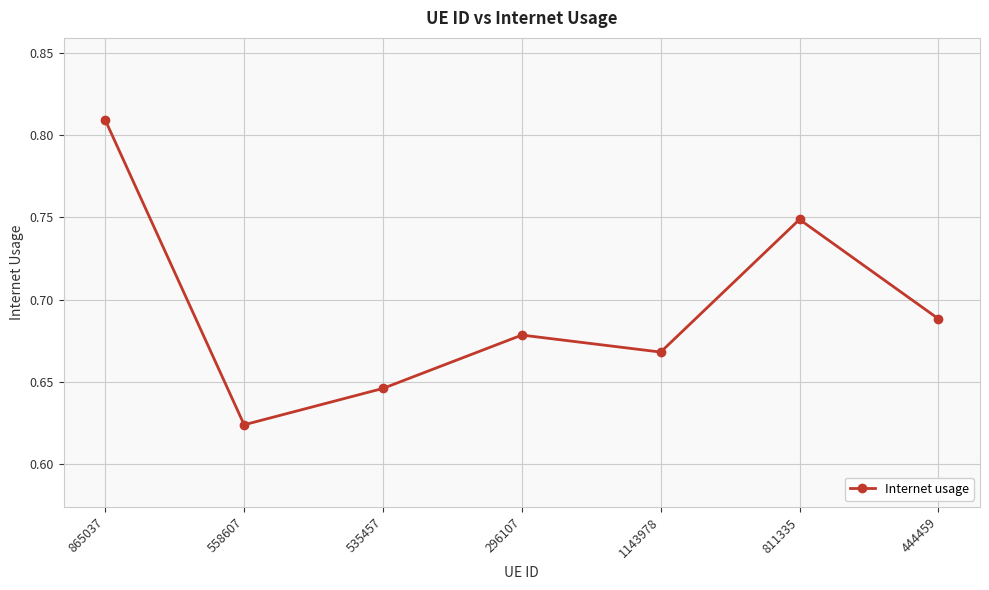

What is the sum of all values?

4.9